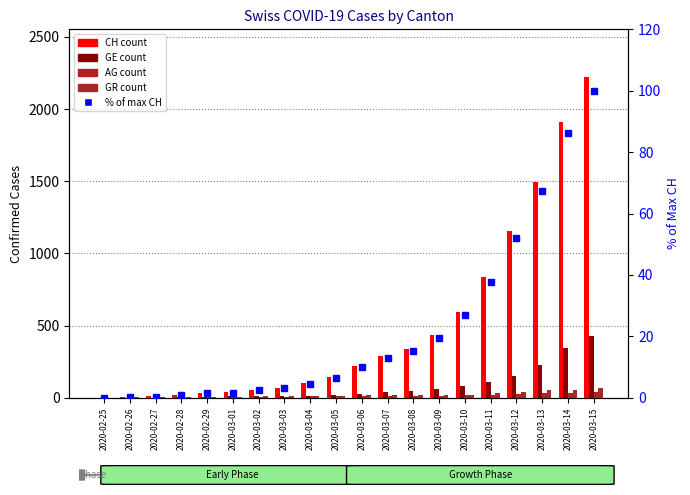

True or false: AG has a value of -29.2 at 2020-02-25.

False